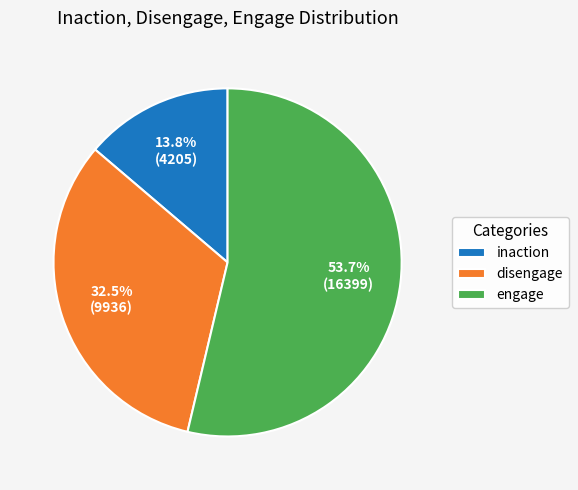

Is the sum of inaction and engage greater than half?

Yes